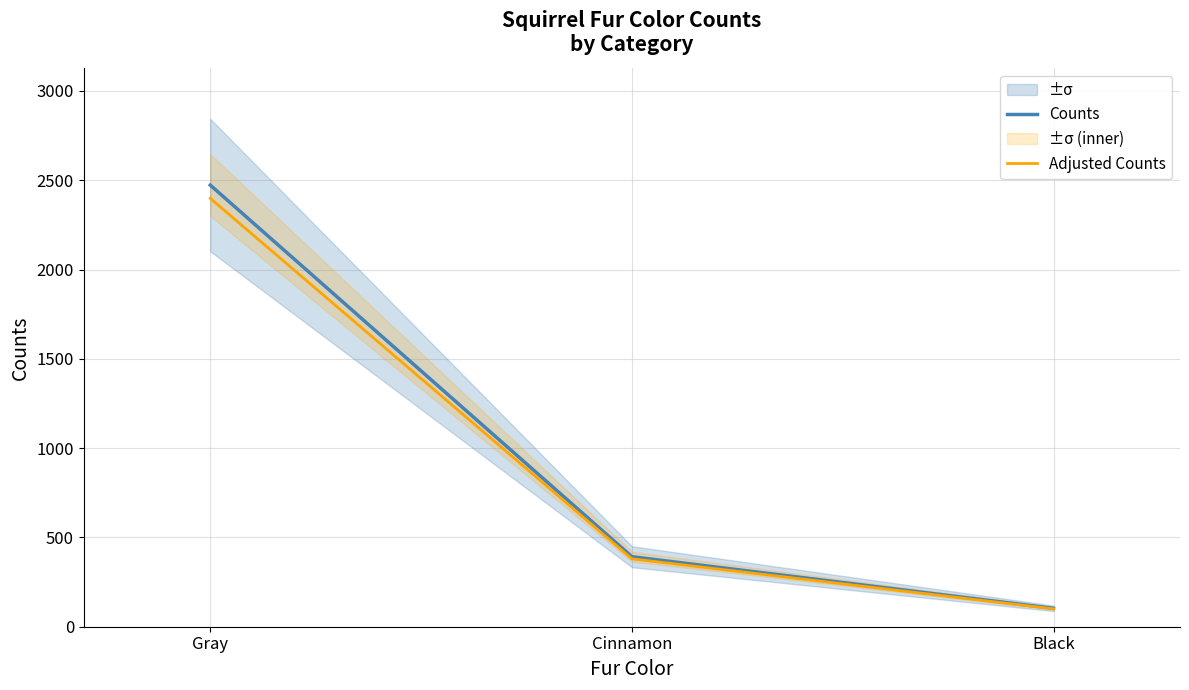

Is it true that Counts equals 103.0 at Black?

True